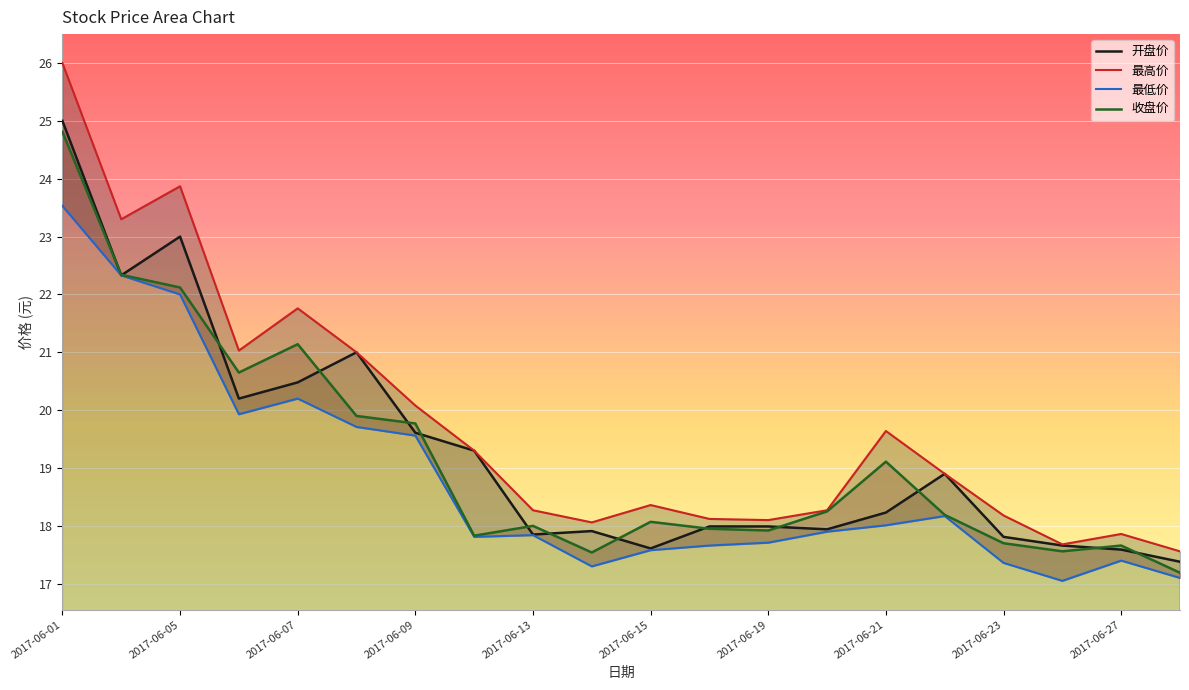

What is the total value across all series at 2017-06-20?

72.4